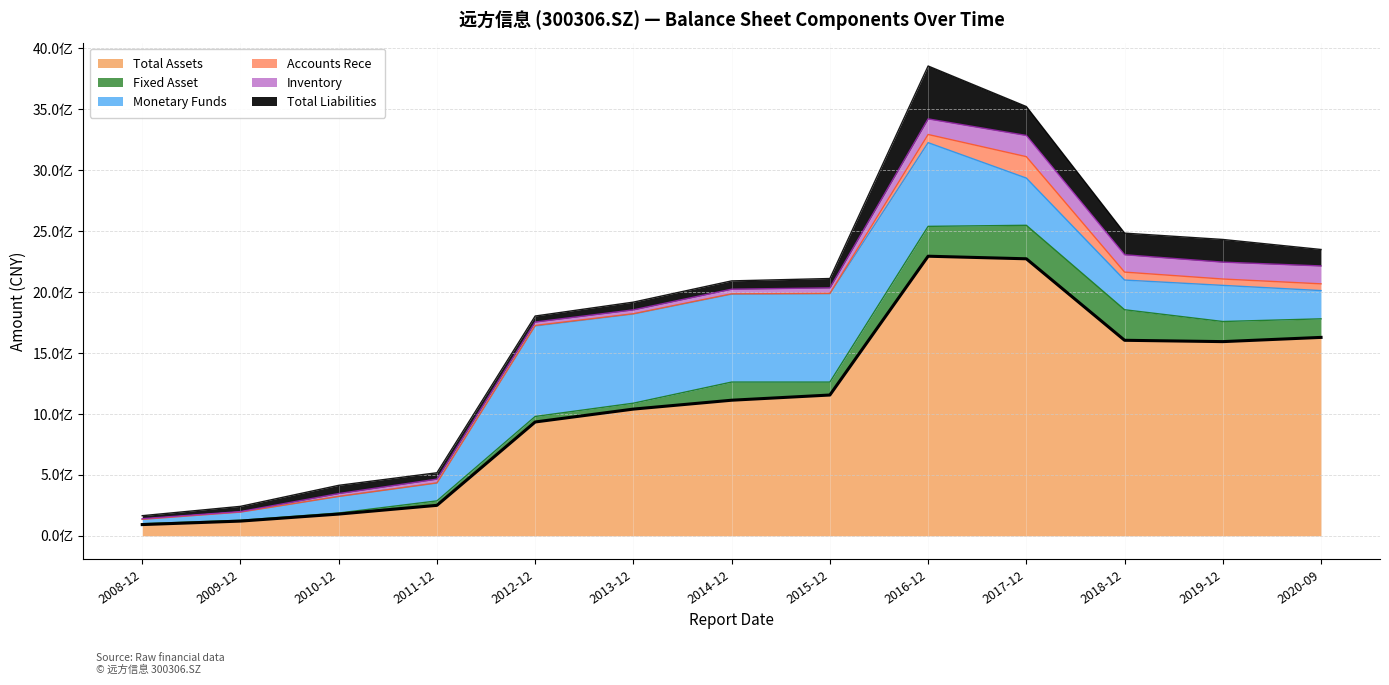

What is the label of the 1st point from the left?

2008-12-31